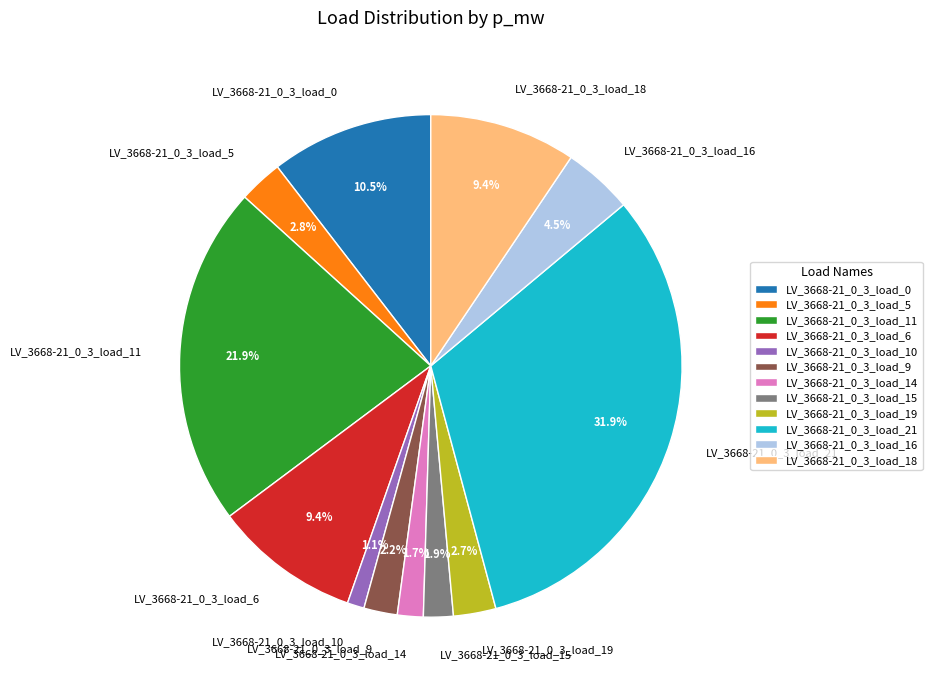

Is there a majority slice in this chart?

No